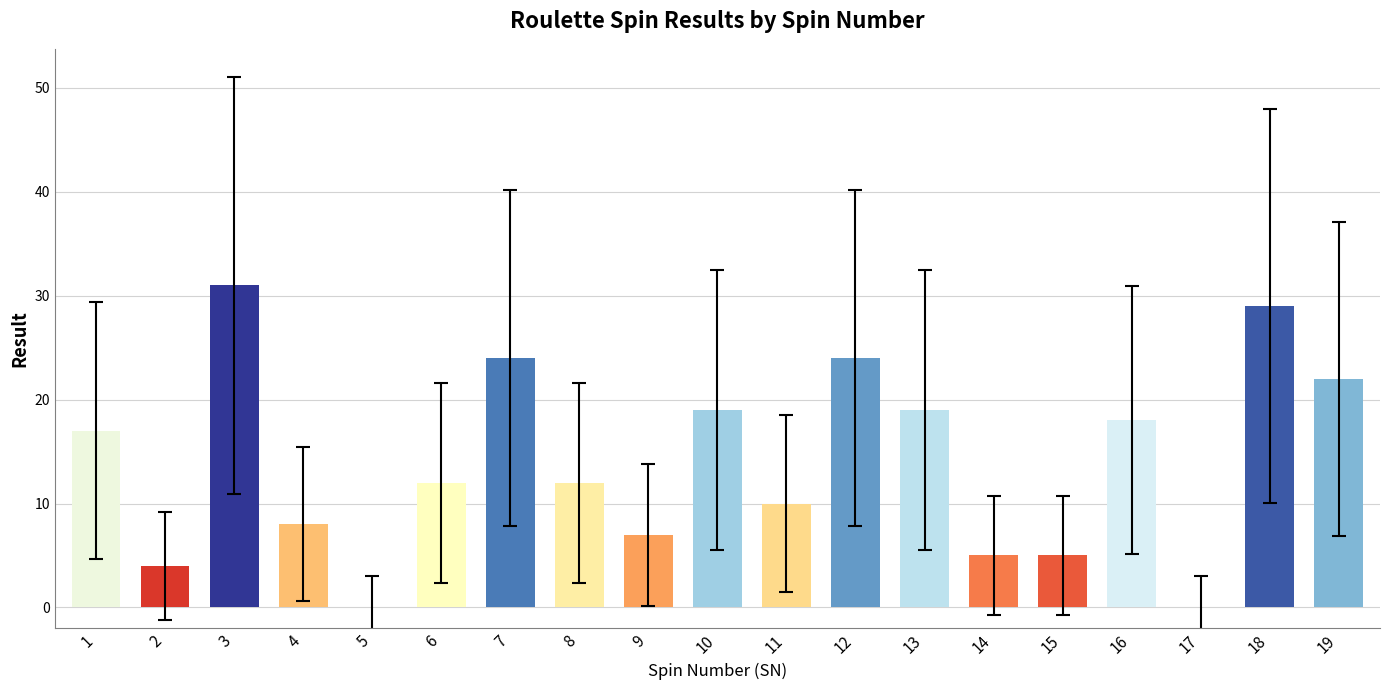

Which category has the highest value across all series?

3